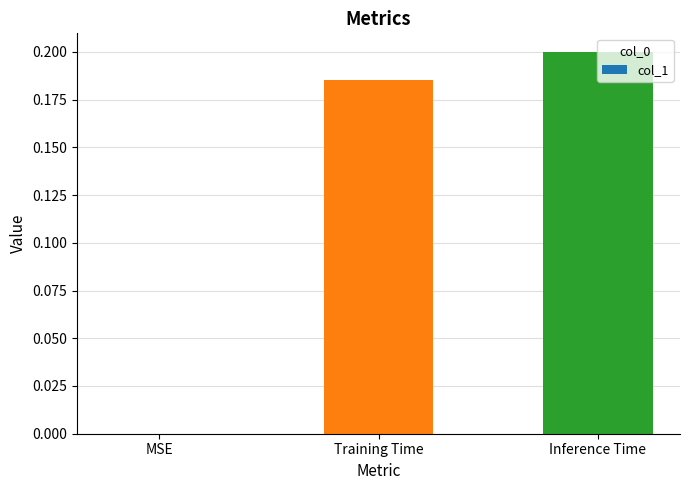

What is the change in value from MSE to Inference Time?

+0.2